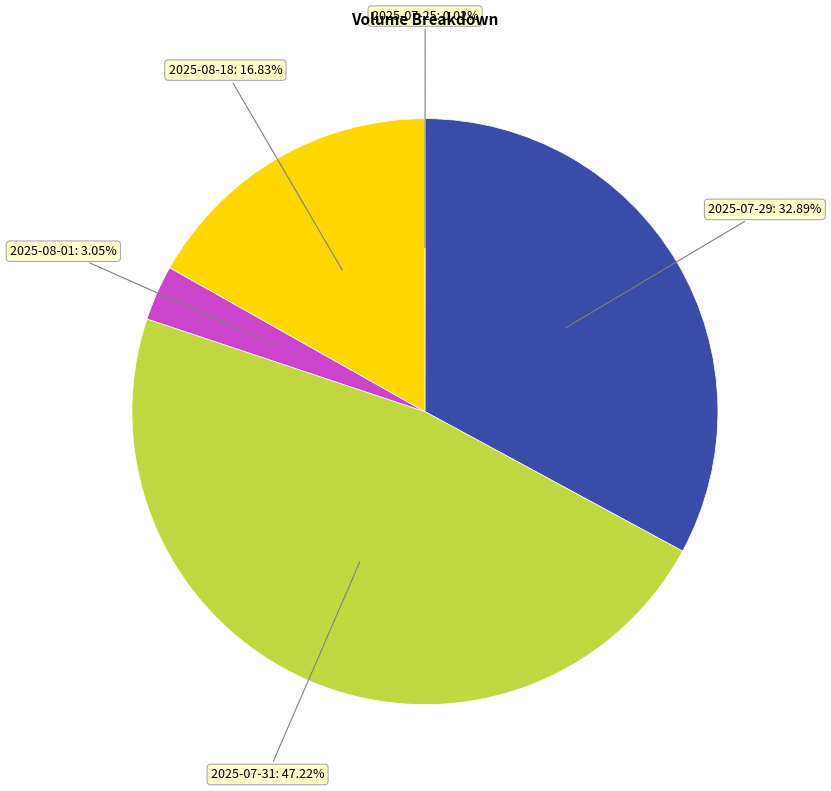

Is there a majority slice in this chart?

No